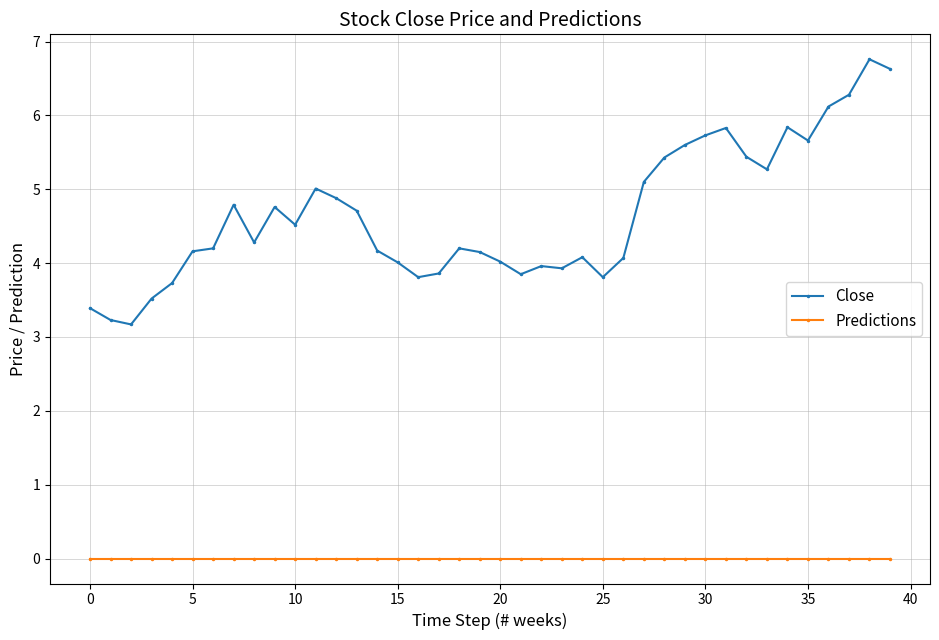

How many categories are shown in the chart?

40